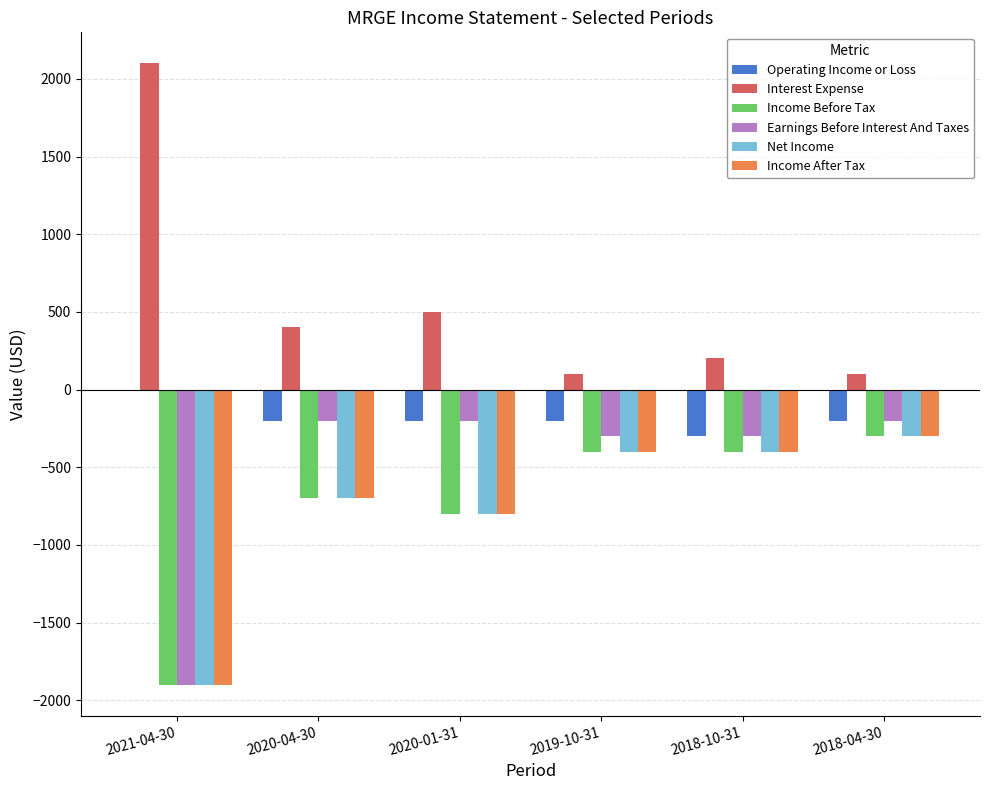

Which category has the highest value across all series?

2021-04-30